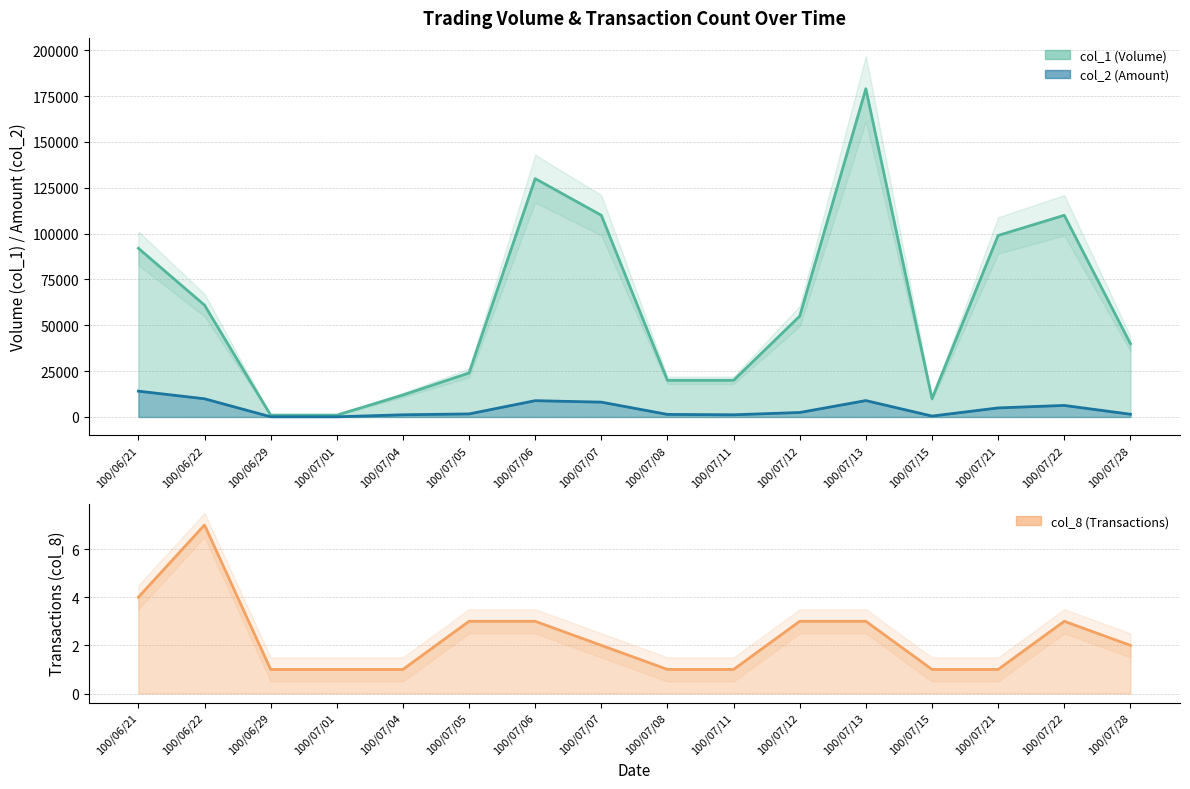

What is the value of the col_1 line point at the 14th from the left?

99000